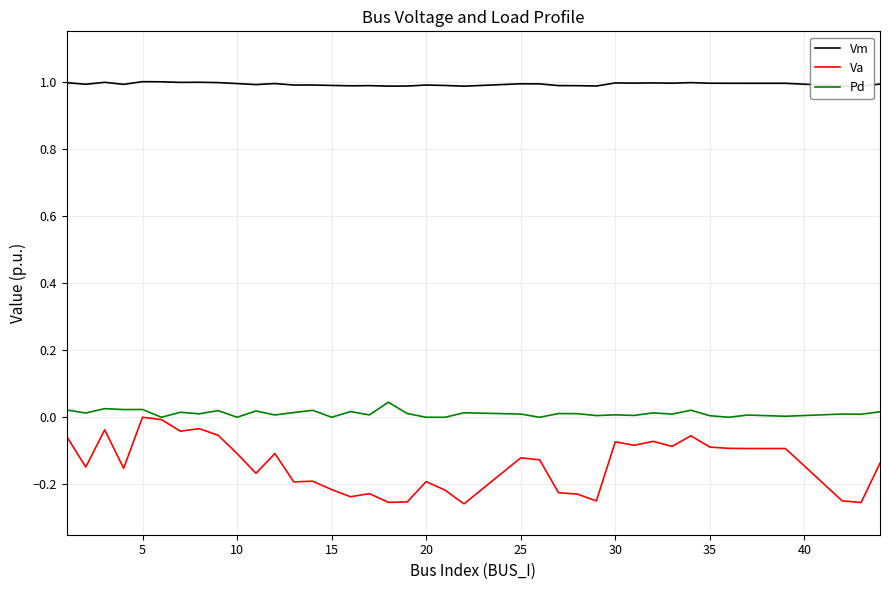

Does the chart display data point markers on the line(s)?

No